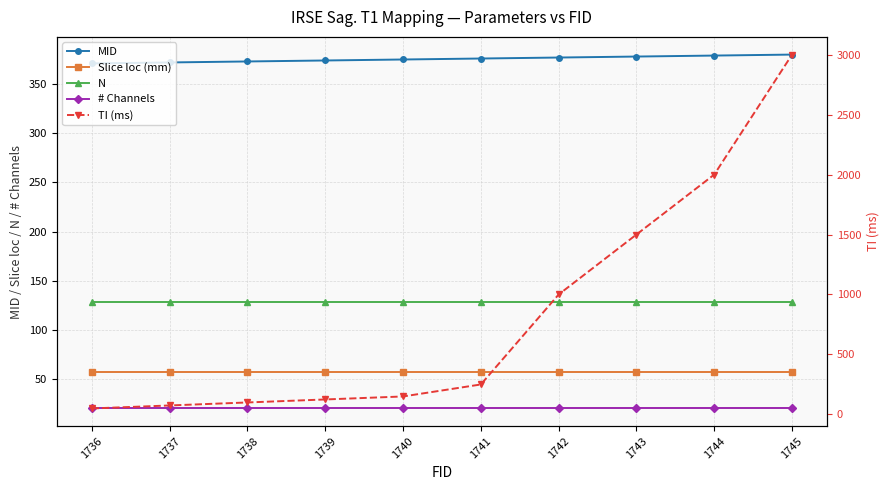

True or false: MID and TI (ms) intersect in this chart.

True